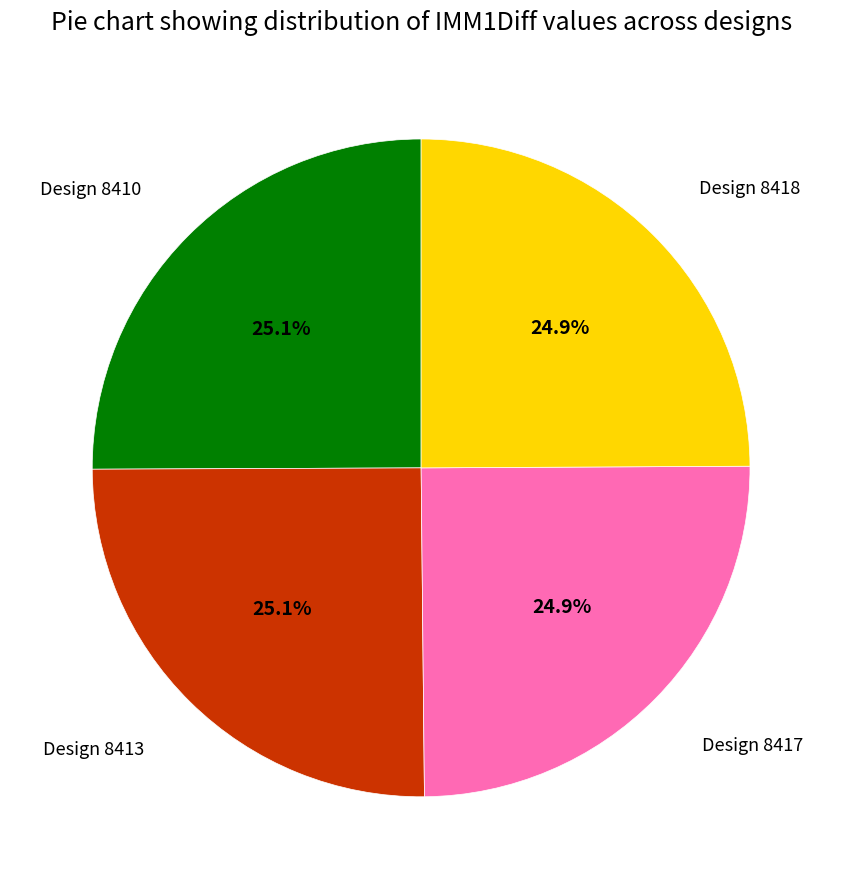

Does Design 8410 represent more than half of the total?

No